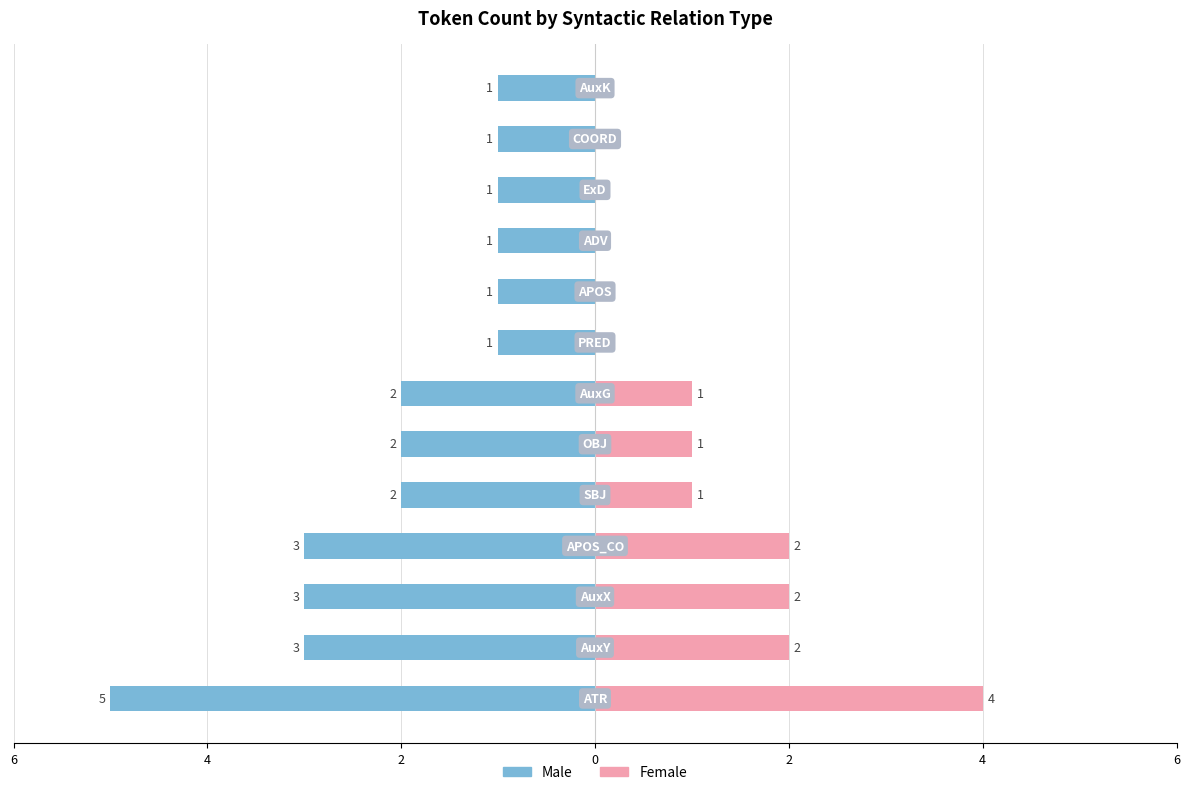

Which series changed the most between 6 and 4?

Male